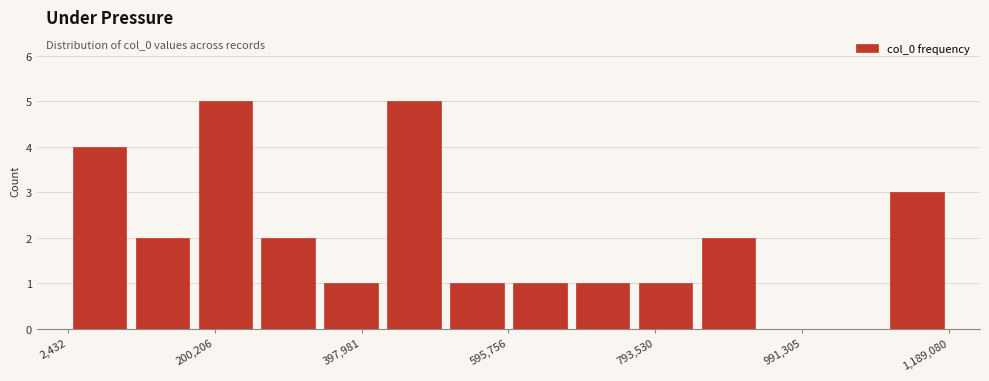

What is the height of the bar covering 760000 to 860000 on the x-axis? Neither the bar edges nor the heights are printed on the chart, so give them approximately, as read against the axes.

1